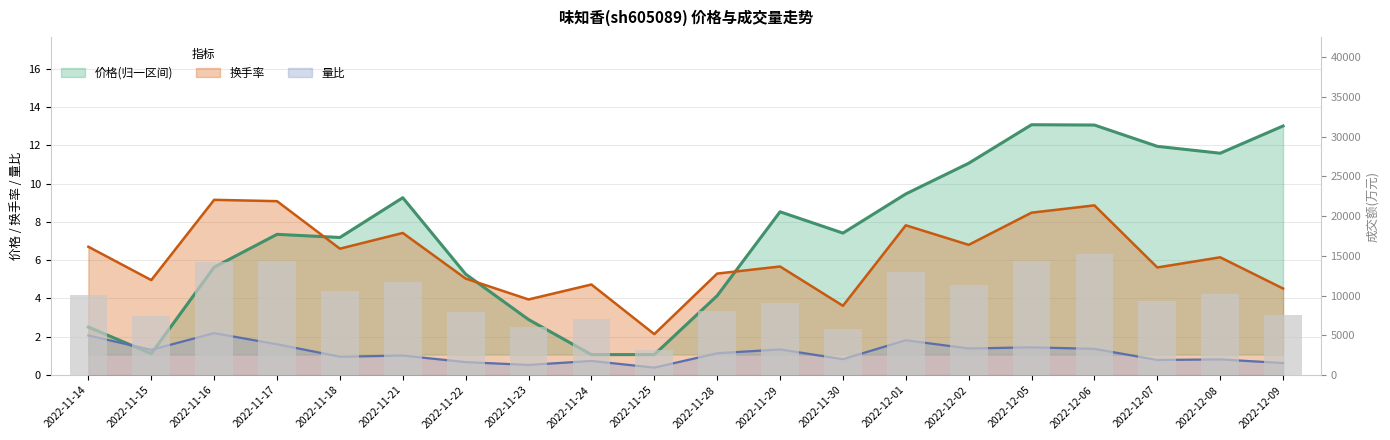

How many data points are above 10041?

9